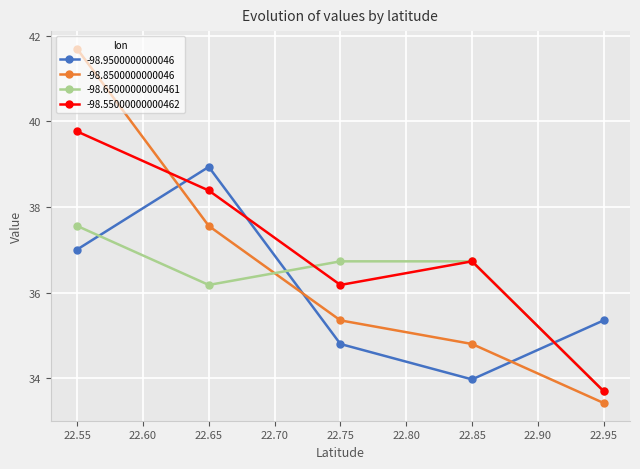

Rank the series by their average value, from highest to lowest.

-98.55000000000462, -98.8500000000046, -98.65000000000461, -98.9500000000046